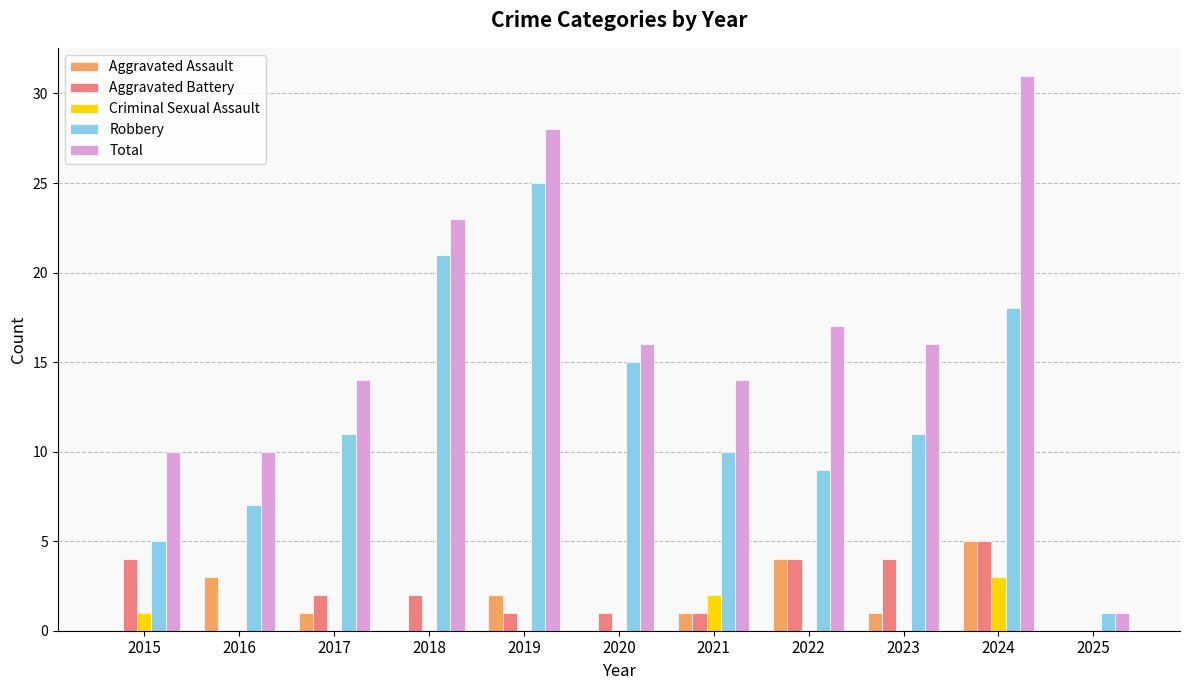

What is the spread (max minus min) of values at 2016?

10